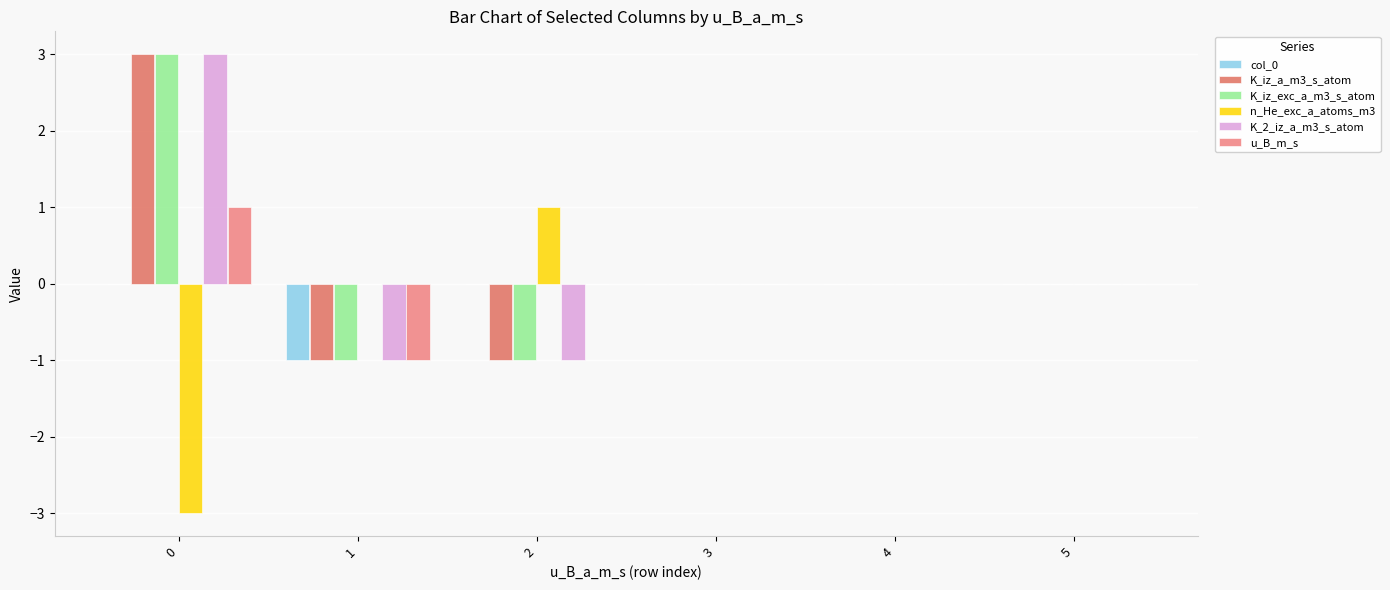

Does the chart contain stacked bars?

No